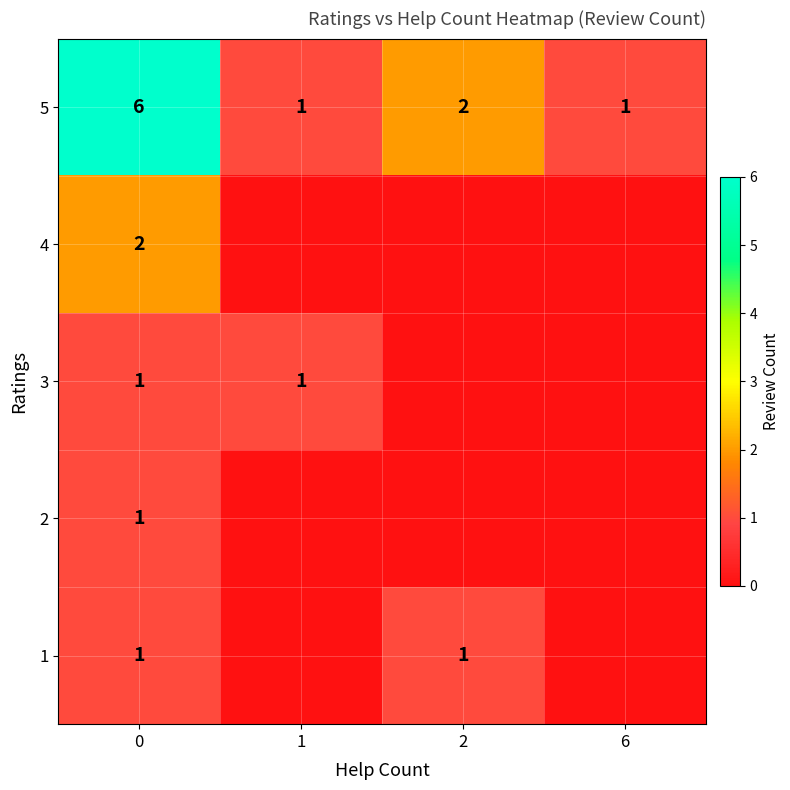

What is the difference between the highest and lowest values at 0?

5